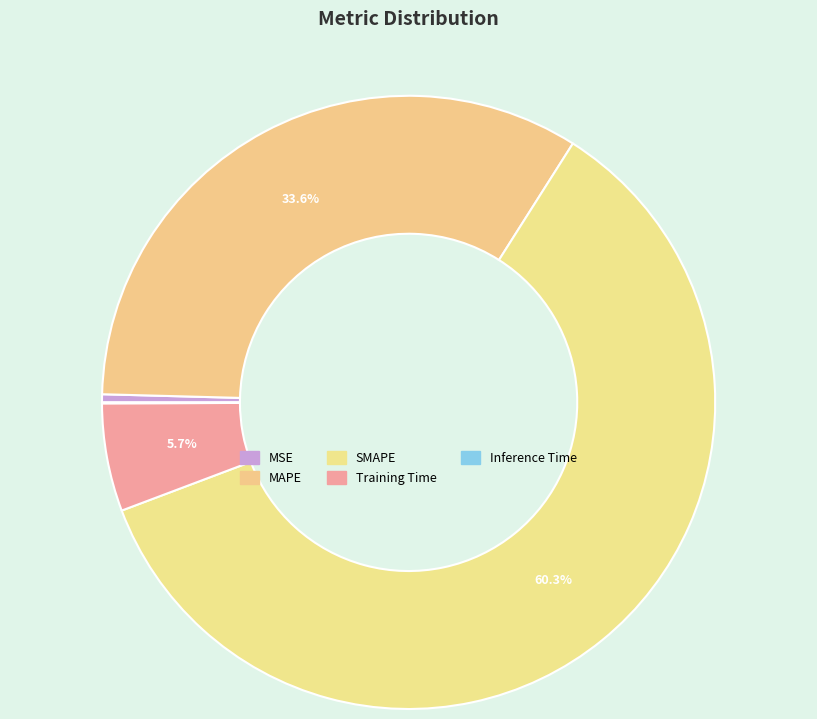

To the nearest percent, what is the average slice percentage?

20%